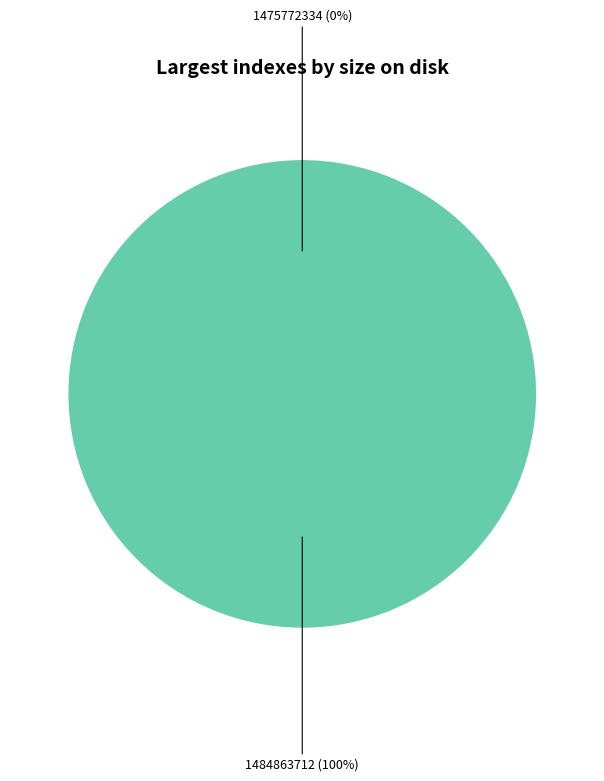

Does 1484863712 account for over 50% of the chart?

Yes